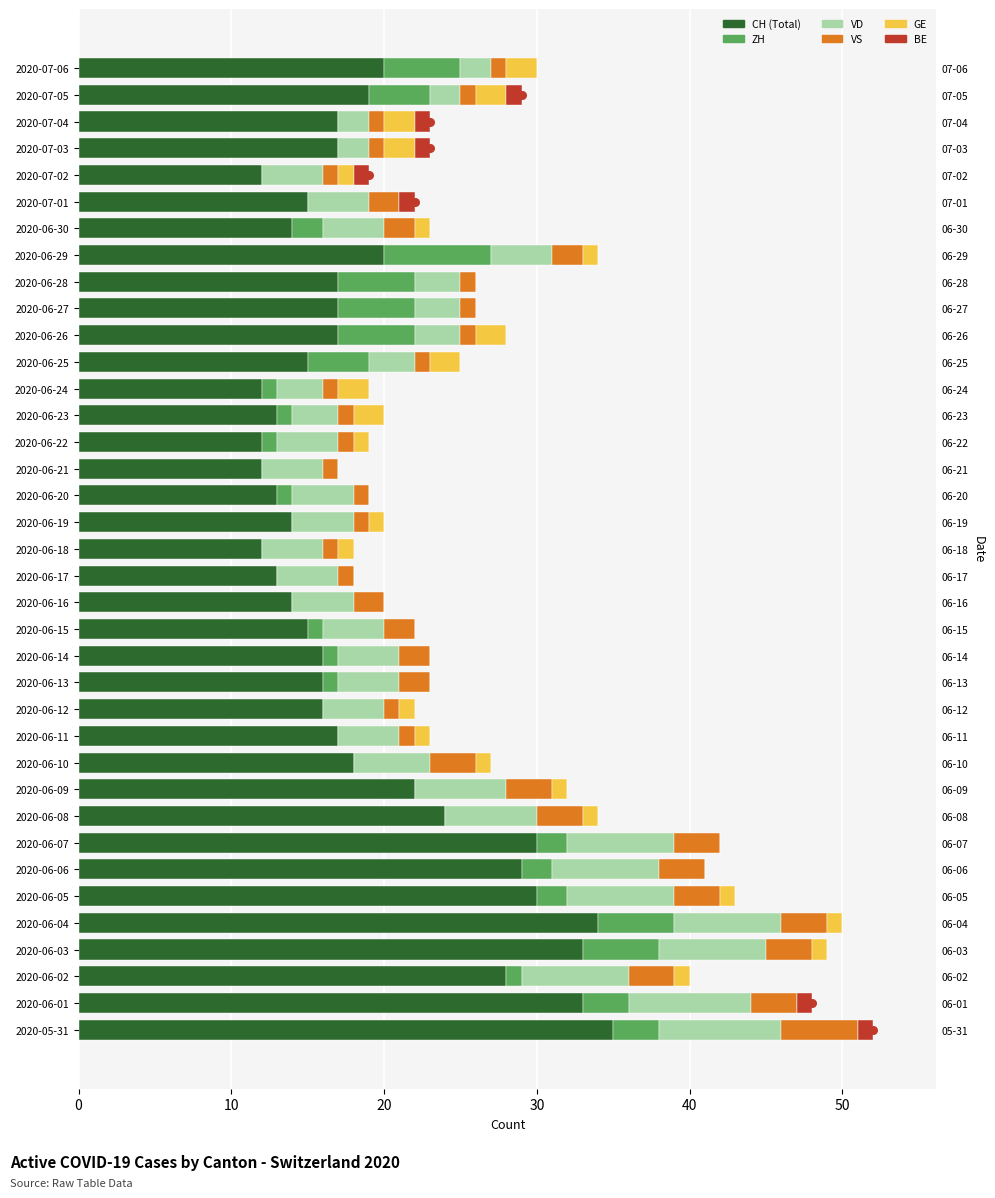

Is the value of GE at 2020-06-26 greater than the value of VD at 2020-07-05?

No